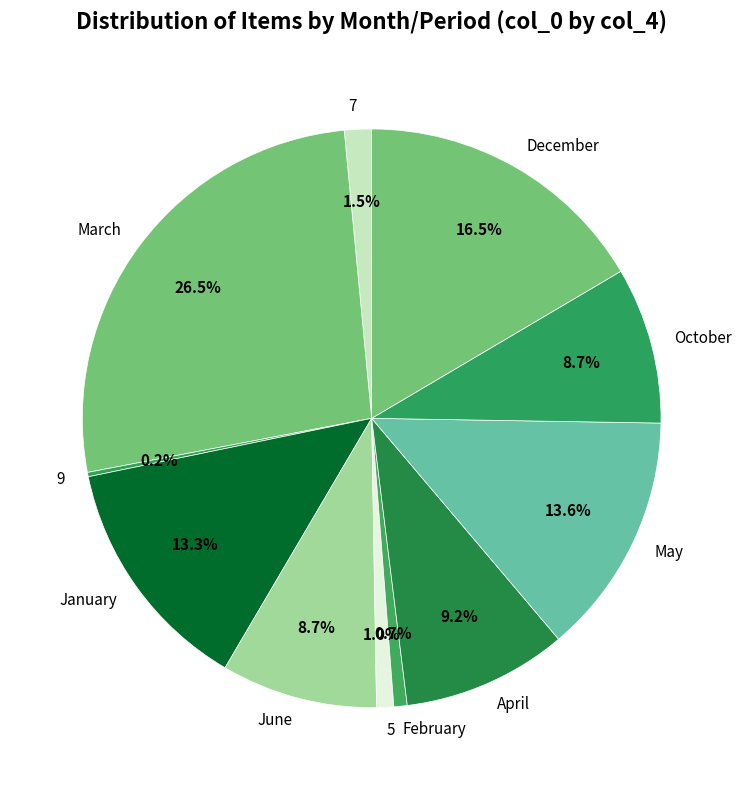

Does October account for over 50% of the chart?

No